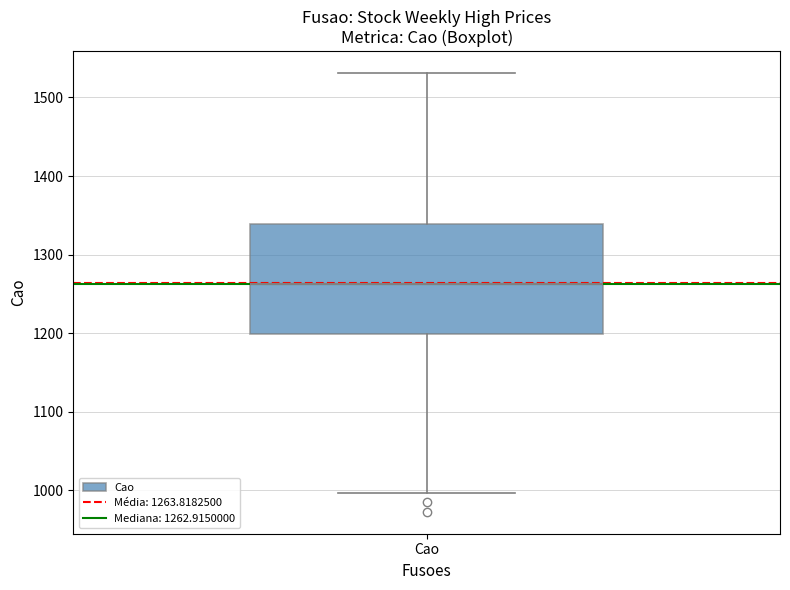

Read this box plot against the y-axis: the position of the median line, the range covered by the box, and the ends of both whiskers. The values are not printed on the chart, so give them approximately, as read against the axis.

median 1260, box 1200 to 1340, whiskers 1000 to 1530